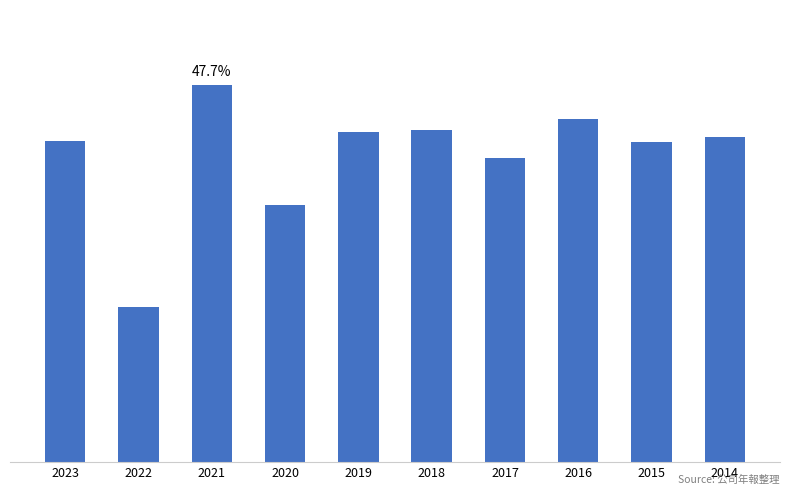

The value at 2020 is 32.5. True or false?

True